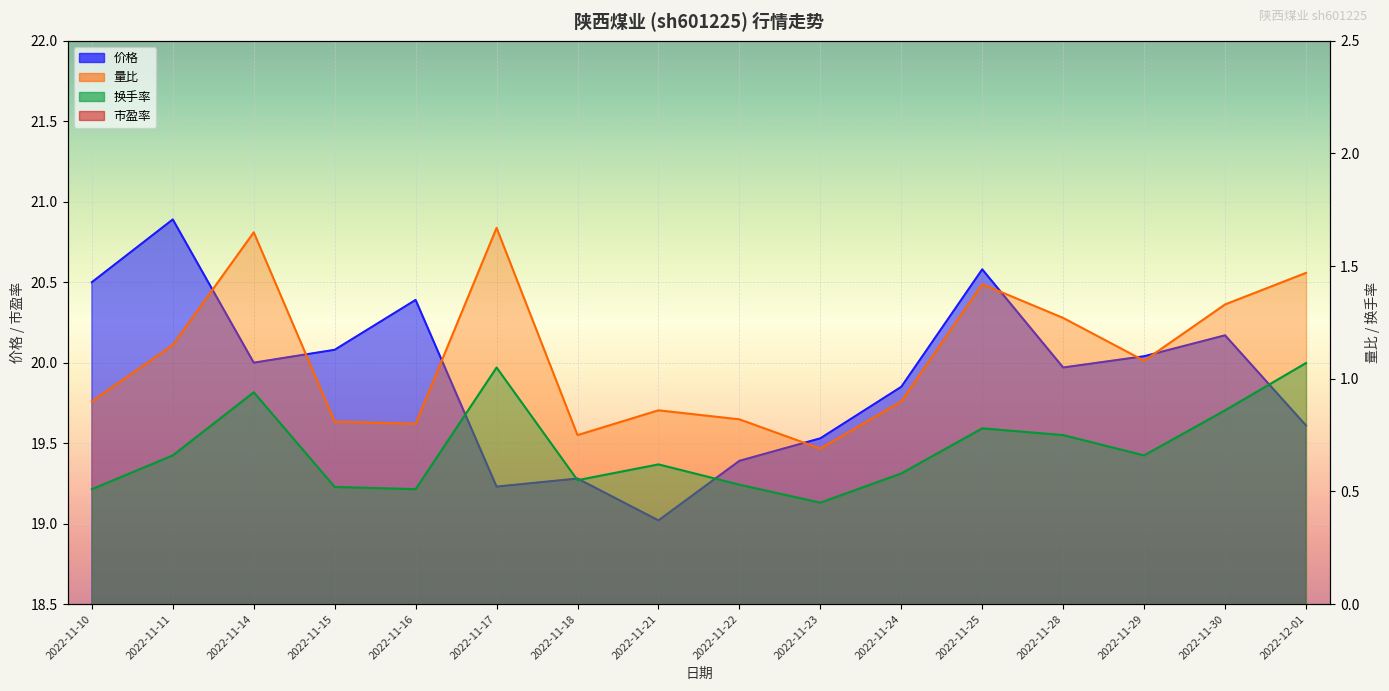

Count the number of categories in the chart.

16